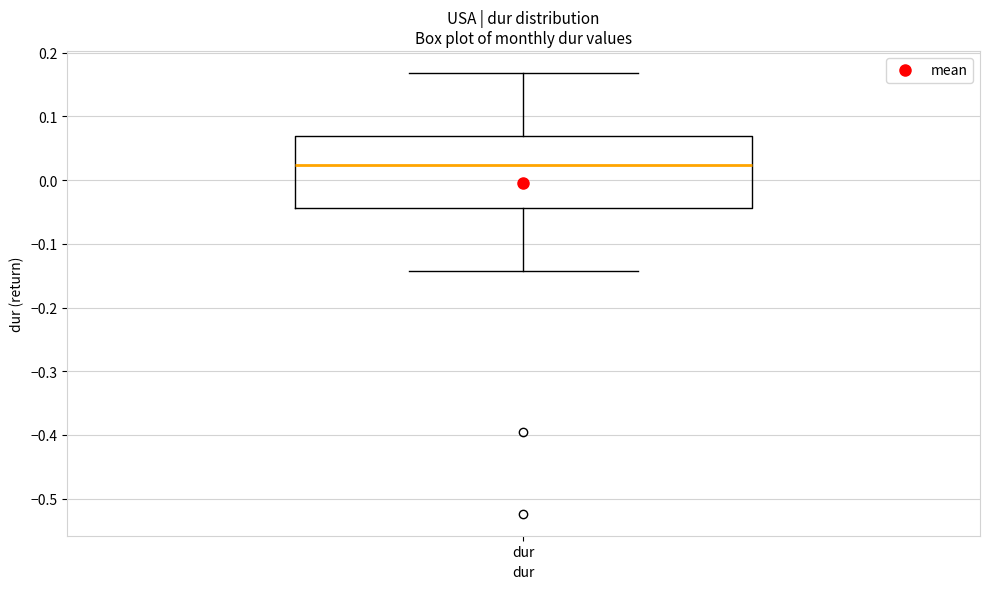

Where does the lower whisker of the box for dur end on the y-axis? The values are not printed on the chart, so give them approximately, as read against the axis.

-0.14